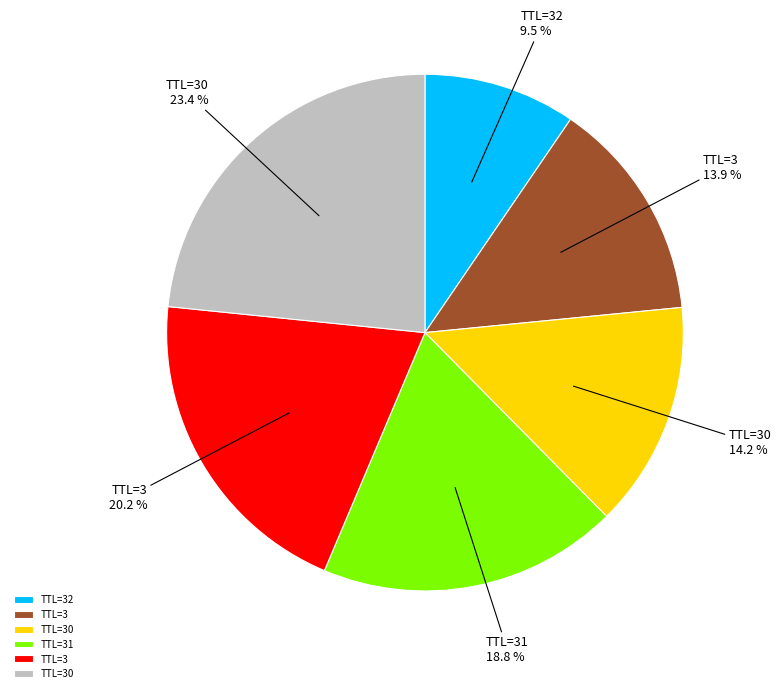

Does any single category account for the majority?

No